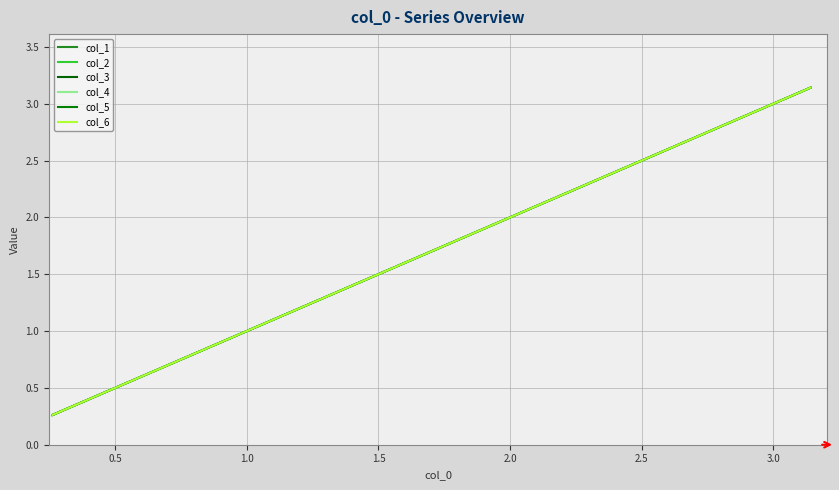

True or false: col_6 and col_3 intersect in this chart.

False